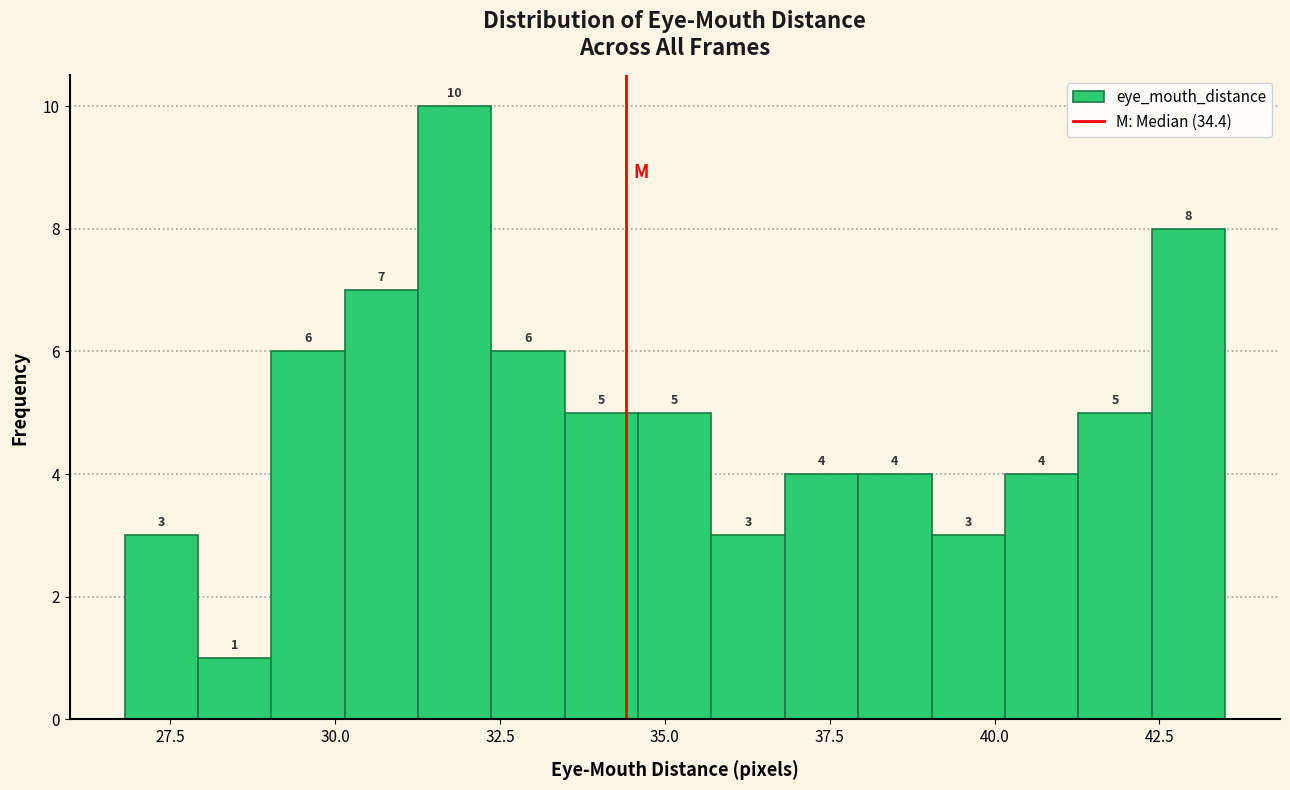

Around what value on the x-axis is the tallest bar? Give the approximate position of its centre, as read against the axis.

32.0